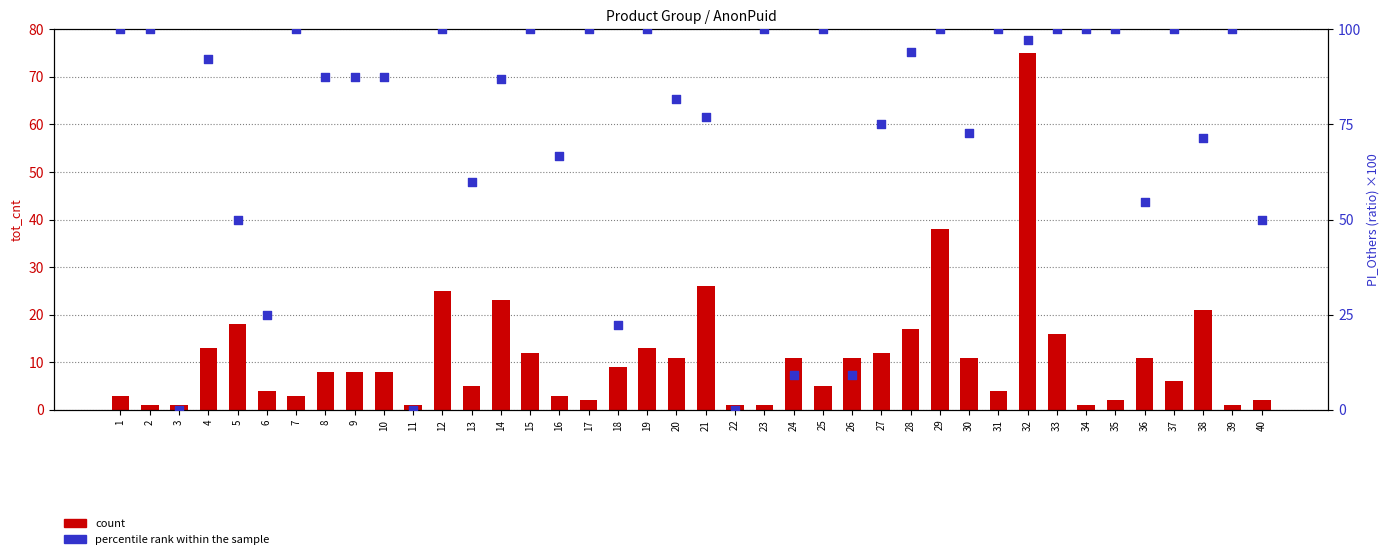

What are all the series names shown in the legend?

count, percentile rank within the sample